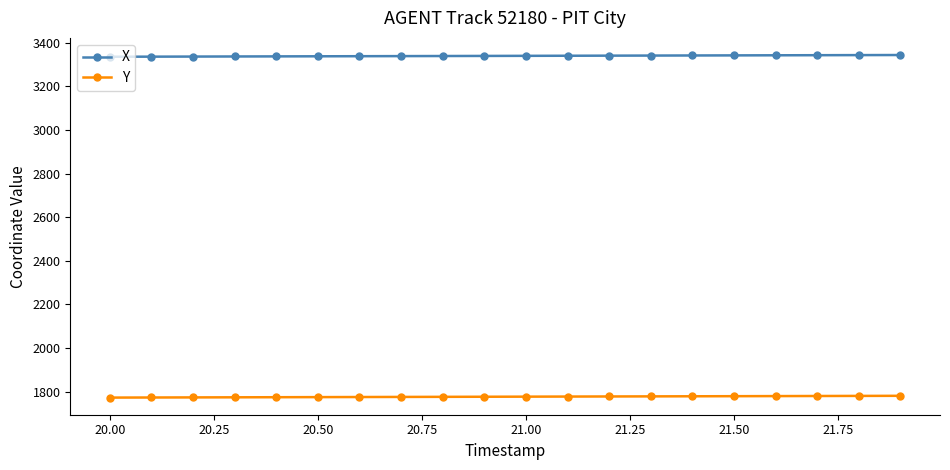

List the series in order of their overall mean, highest first.

X, Y